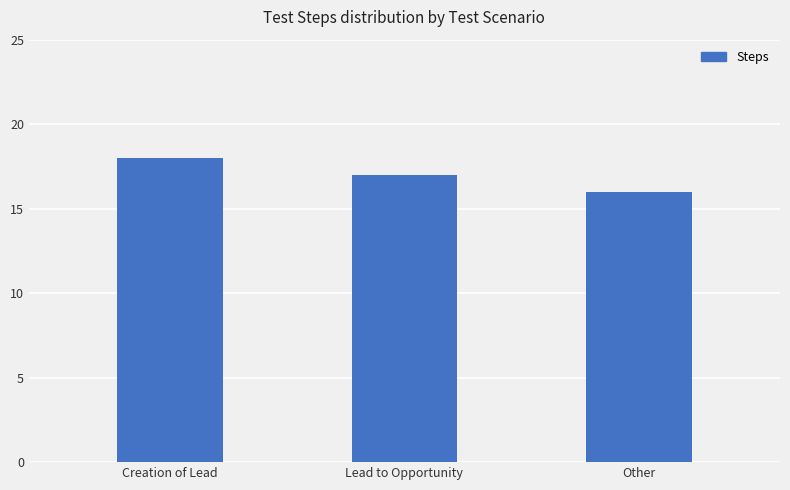

List the labels in order of value, largest first.

Creation of Lead, Lead to Opportunity, Other